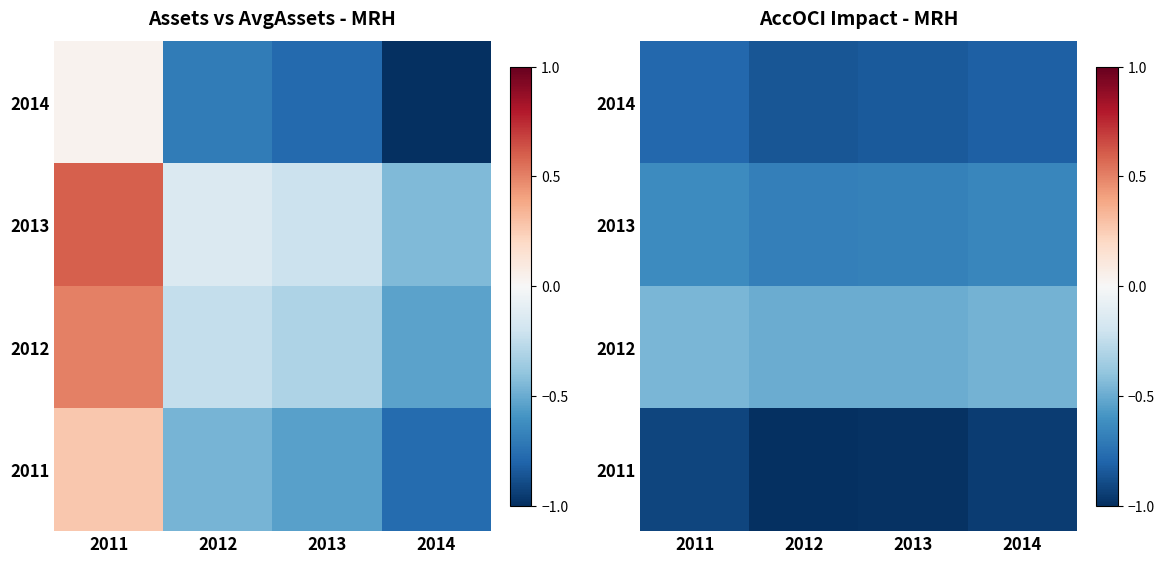

True or false: 2012 has a value of -0.2 at 2011.

False